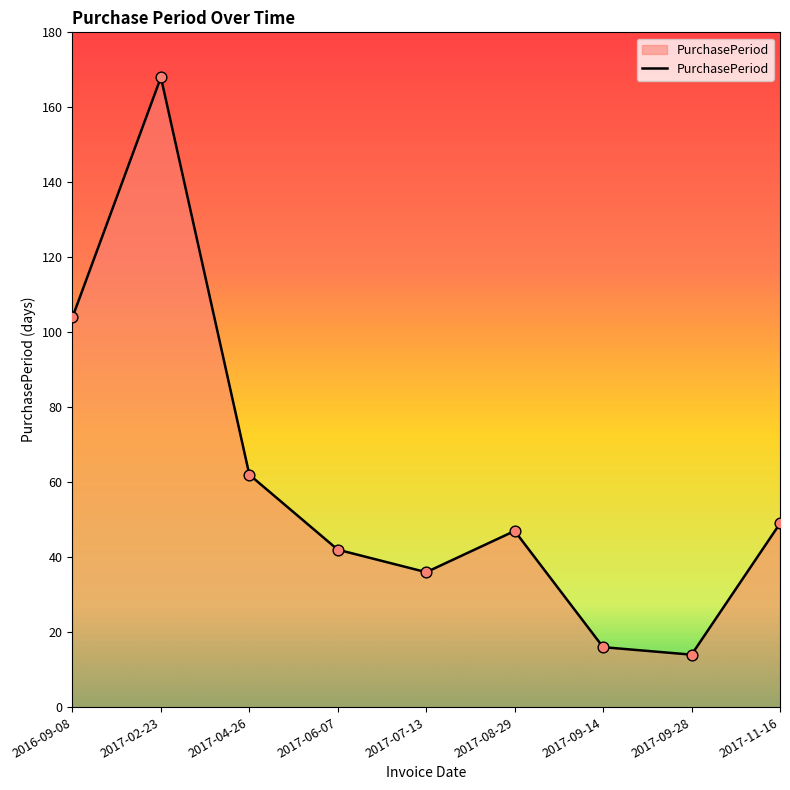

What is the ratio of the value at 2016-09-08 to the value at 2017-02-23?

0.6